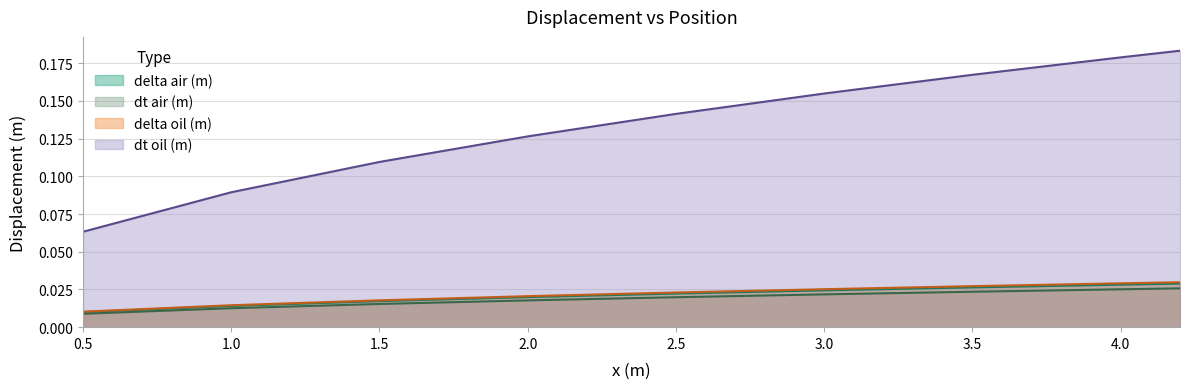

Is the value of delta air (m) at 3.0 greater than the value of dt oil (m) at 3.5?

No